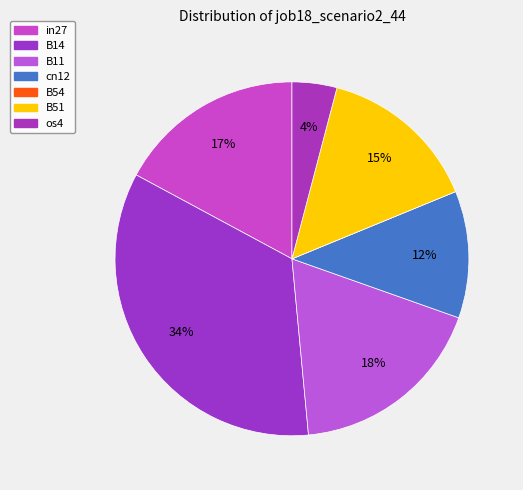

What is the largest slice in the pie chart?

B14